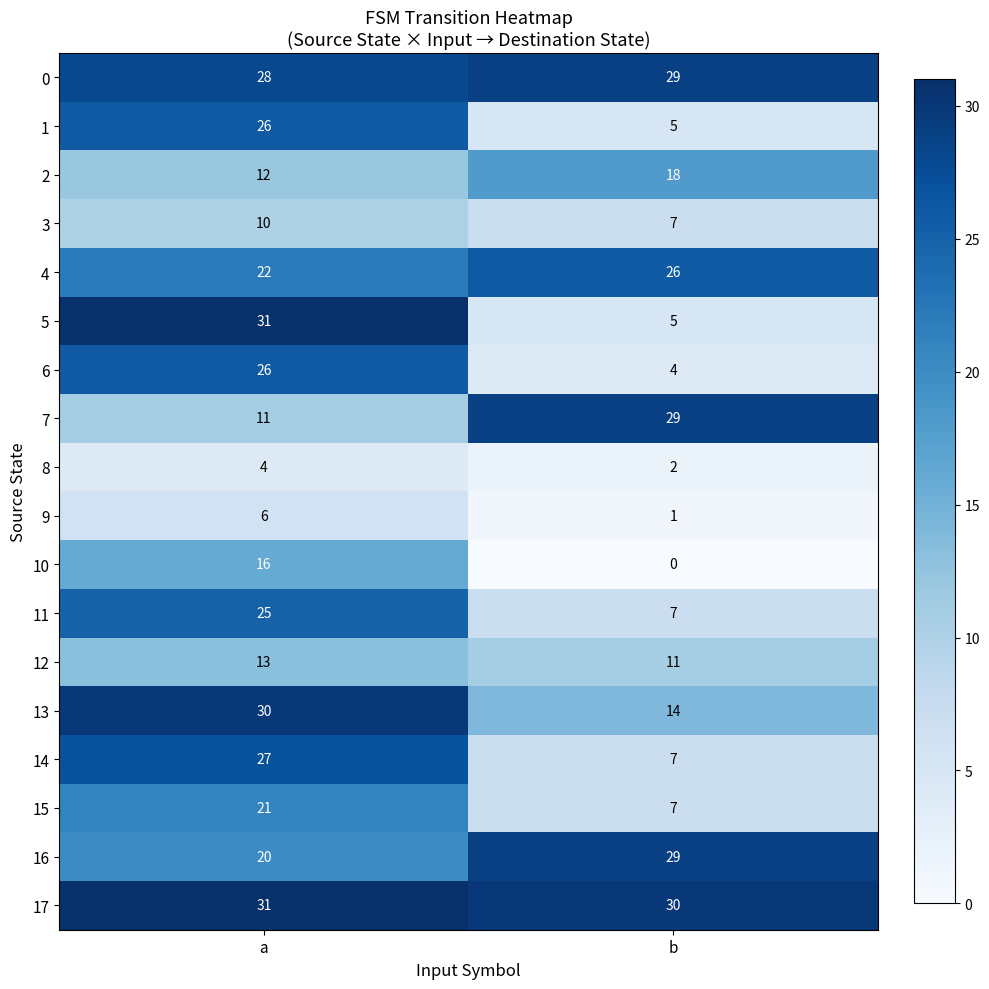

List the labels in order of 16 value, largest first.

b, a